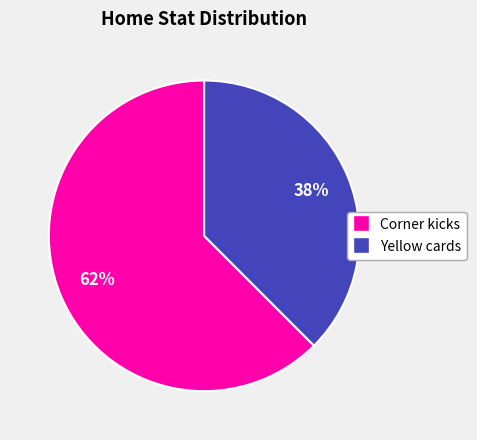

How many segments does this pie chart have?

2